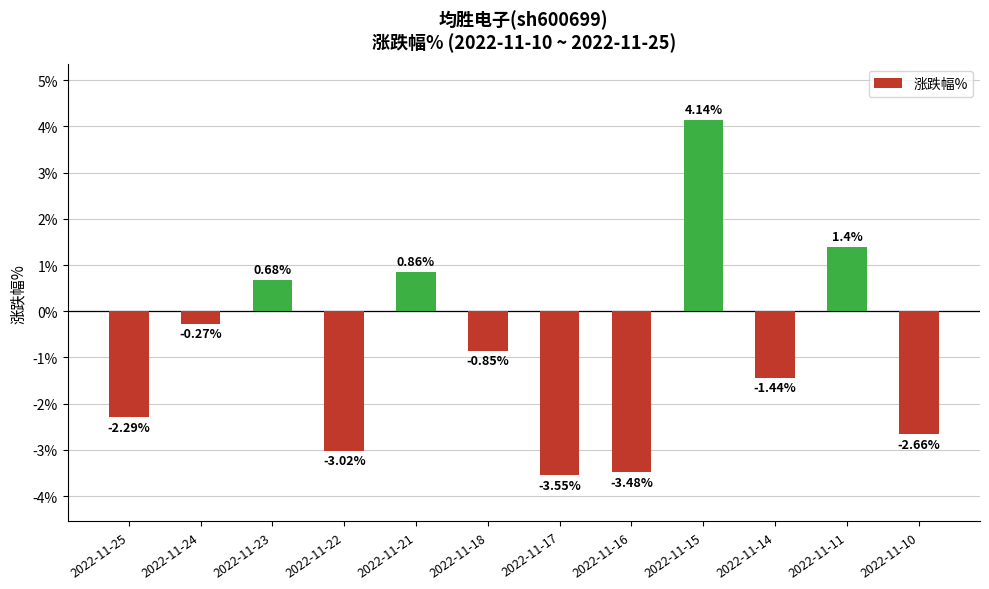

Rank the categories by value from lowest to highest.

2022-11-17, 2022-11-16, 2022-11-22, 2022-11-10, 2022-11-25, 2022-11-14, 2022-11-18, 2022-11-24, 2022-11-23, 2022-11-21, 2022-11-11, 2022-11-15